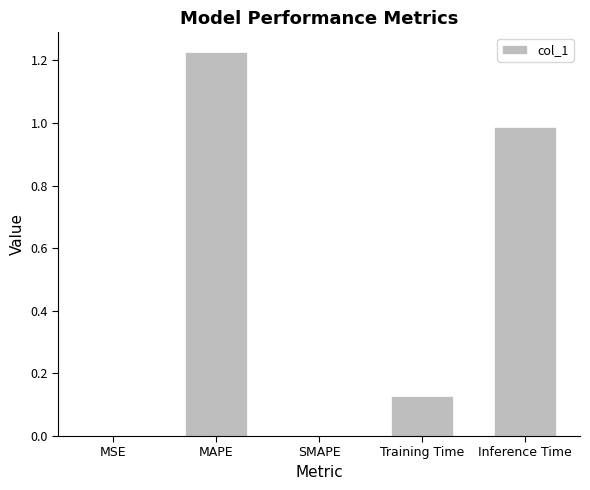

Is it true that the value at SMAPE is -0.5?

False